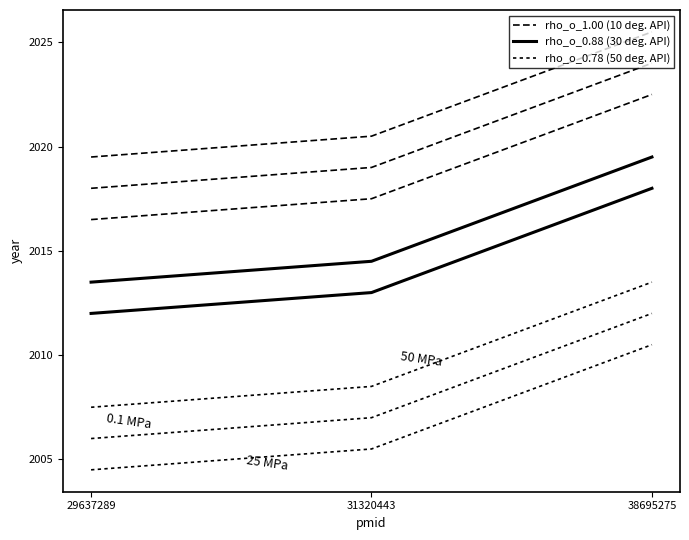

What value does the rho_o_1.00 (10 deg. API) series have at 29637289?

2019.5